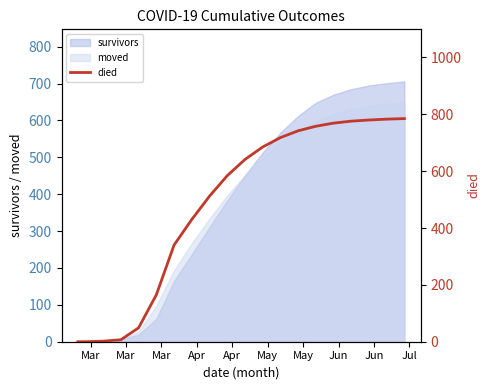

Reading right to left, transcribe all the data shown in this chart.

785	783	780	776	769	758	742	718	685	641	584	512	430	340	165	49	7	2	0	0